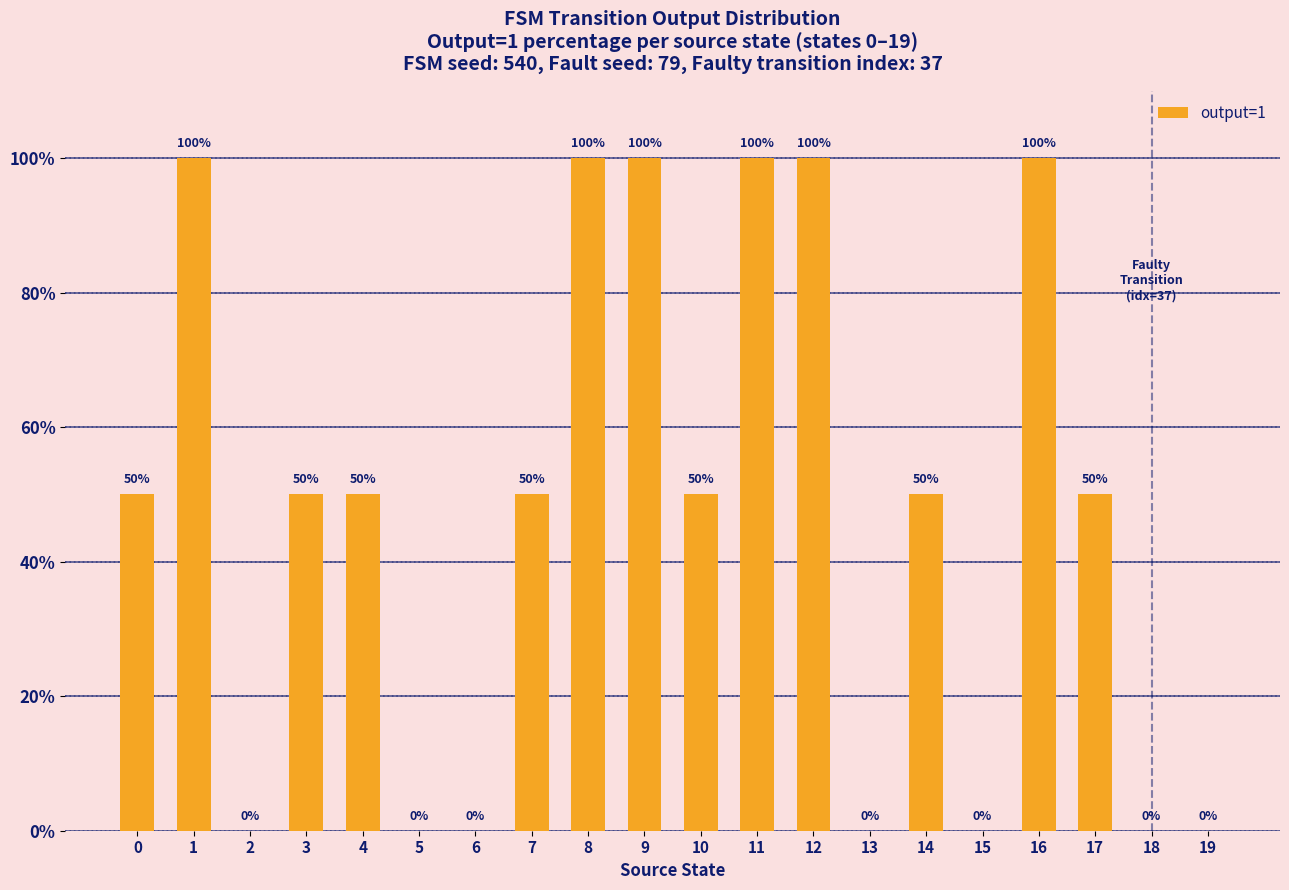

What value does the data have at 17, to the nearest 50?

50